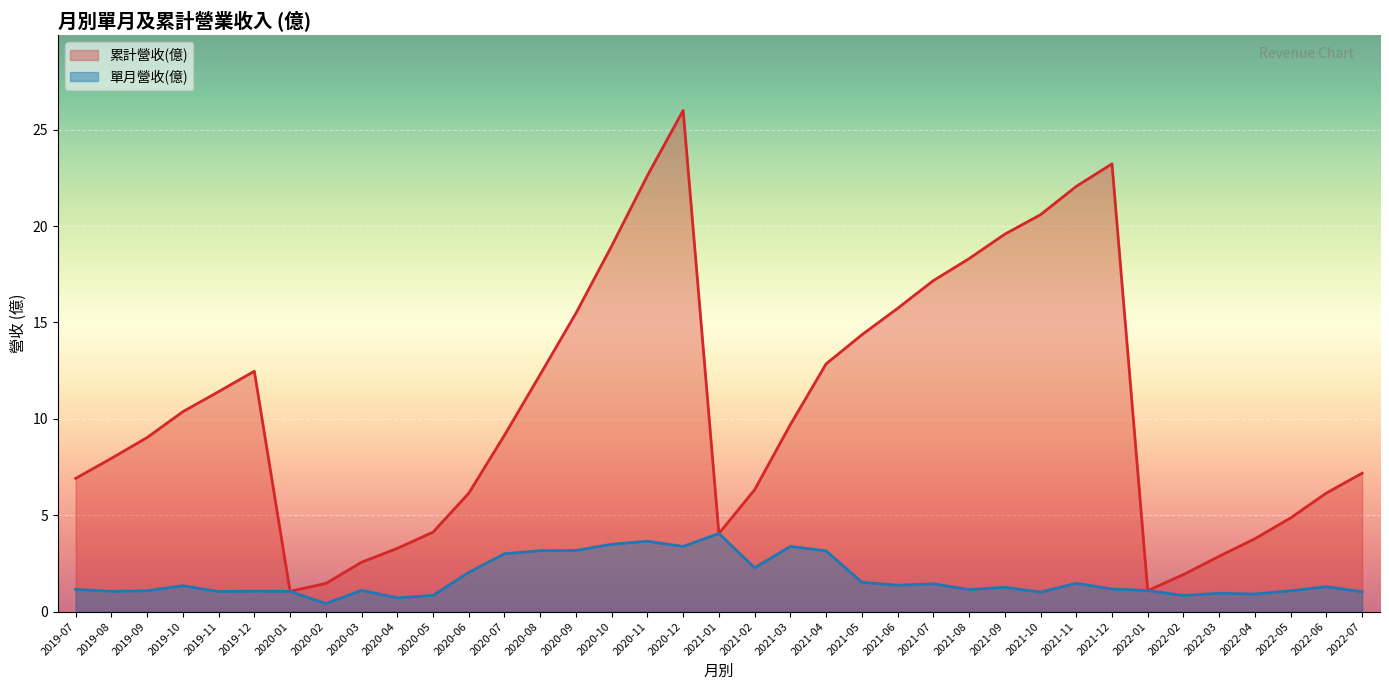

True or false: 單月營收(億) and 累計營收(億) intersect in this chart.

False